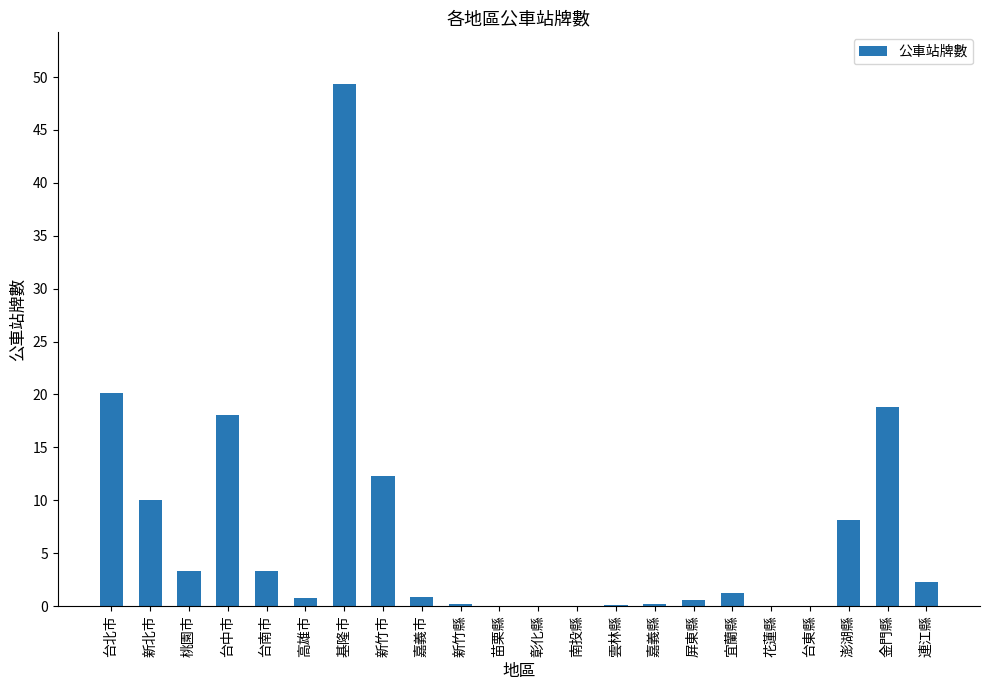

What is the difference between the values at 嘉義縣 and 苗栗縣?

0.2